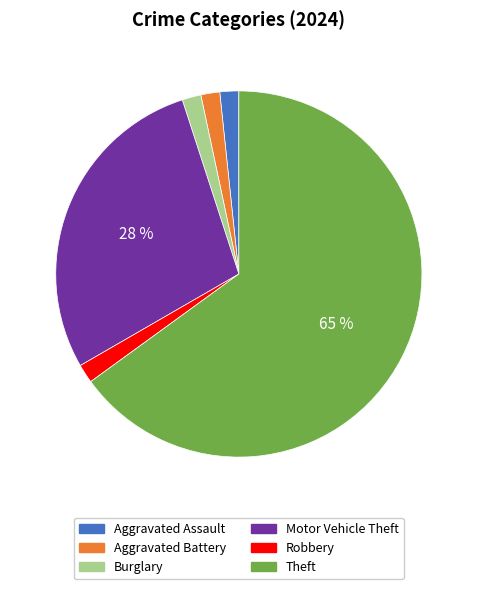

How many segments does this pie chart have?

6